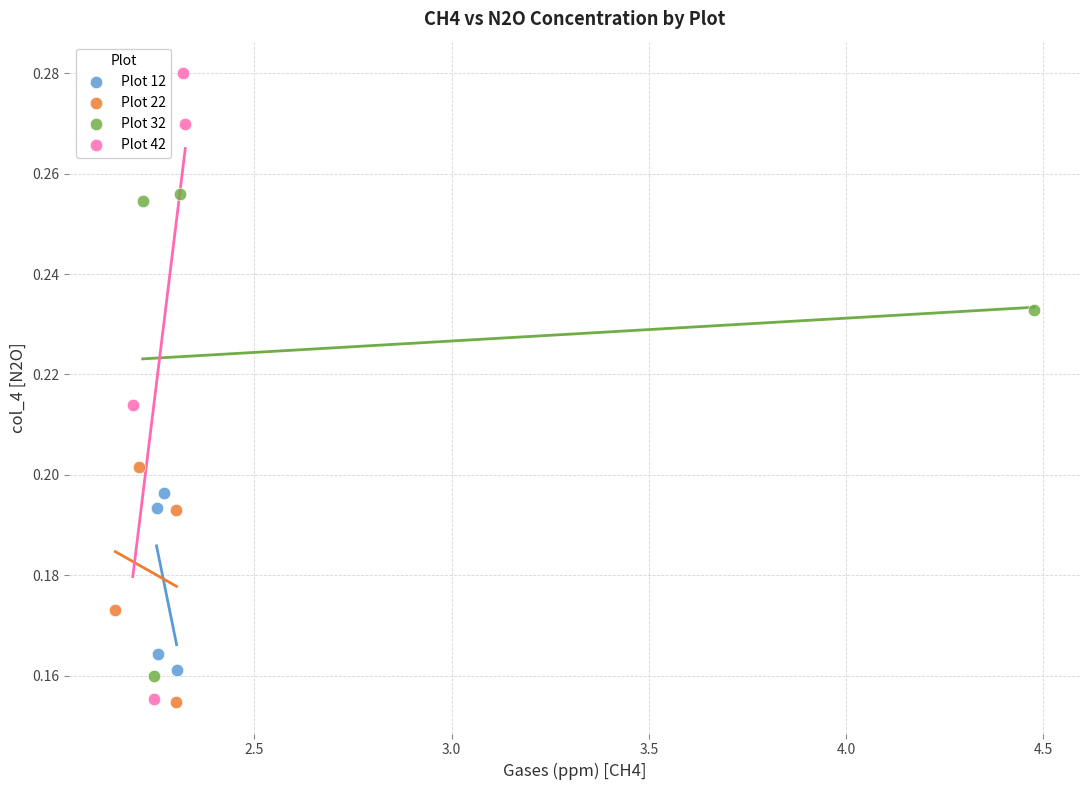

Which series has the largest Y range (max minus min)?

Plot 42